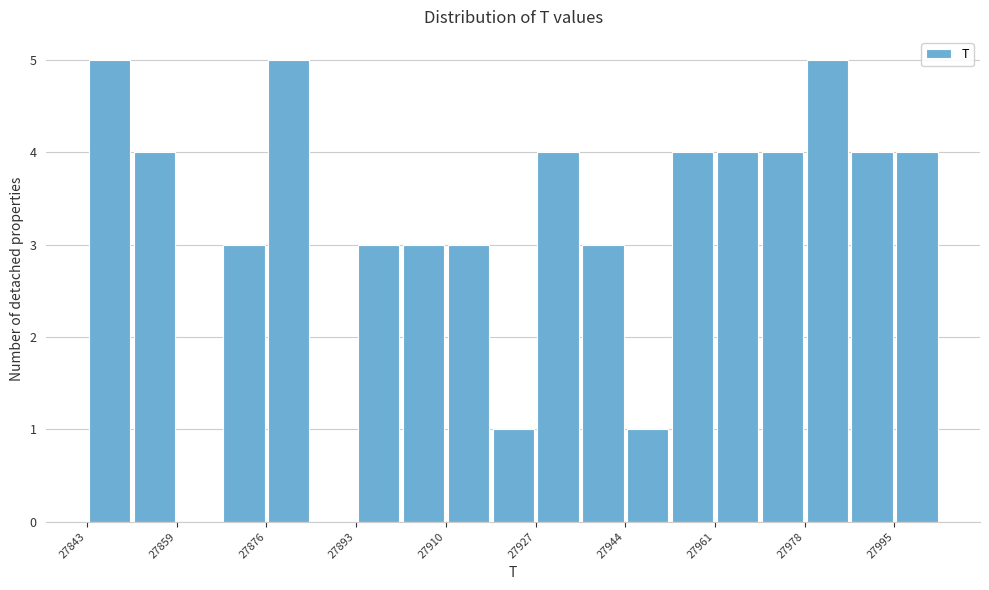

Reading left to right, list every bar in this chart as the range it spans on the x-axis followed by its height. Neither the bar edges nor the heights are printed on the chart, so give them approximately, as read against the axes.

27844 to 27852: 5
27852 to 27860: 4
27860 to 27868: 0
27868 to 27876: 3
27876 to 27886: 5
27886 to 27894: 0
27894 to 27902: 3
27902 to 27910: 3
27910 to 27920: 3
27920 to 27928: 1
27928 to 27936: 4
27936 to 27944: 3
27944 to 27954: 1
27954 to 27962: 4
27962 to 27970: 4
27970 to 27978: 4
27978 to 27988: 5
27988 to 27996: 4
27996 to 28004: 4